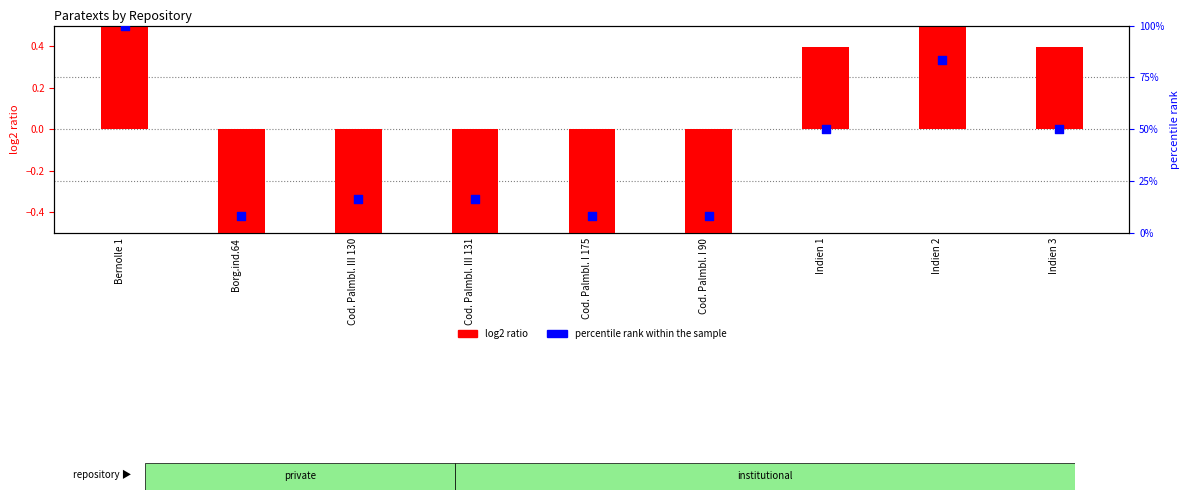

Which series has the largest total across all categories?

percentile rank within the sample